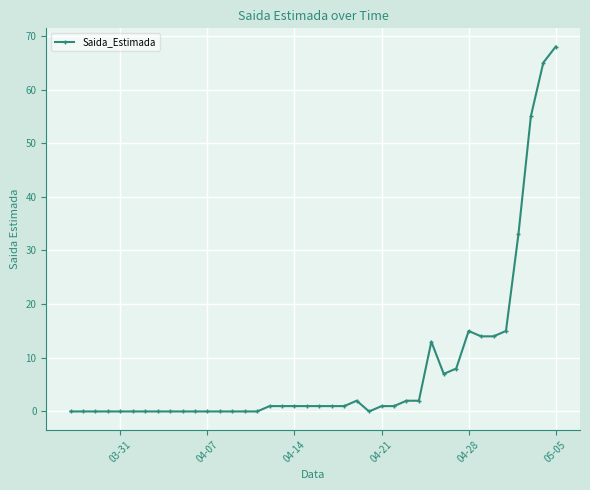

What is the sum of all values?

322